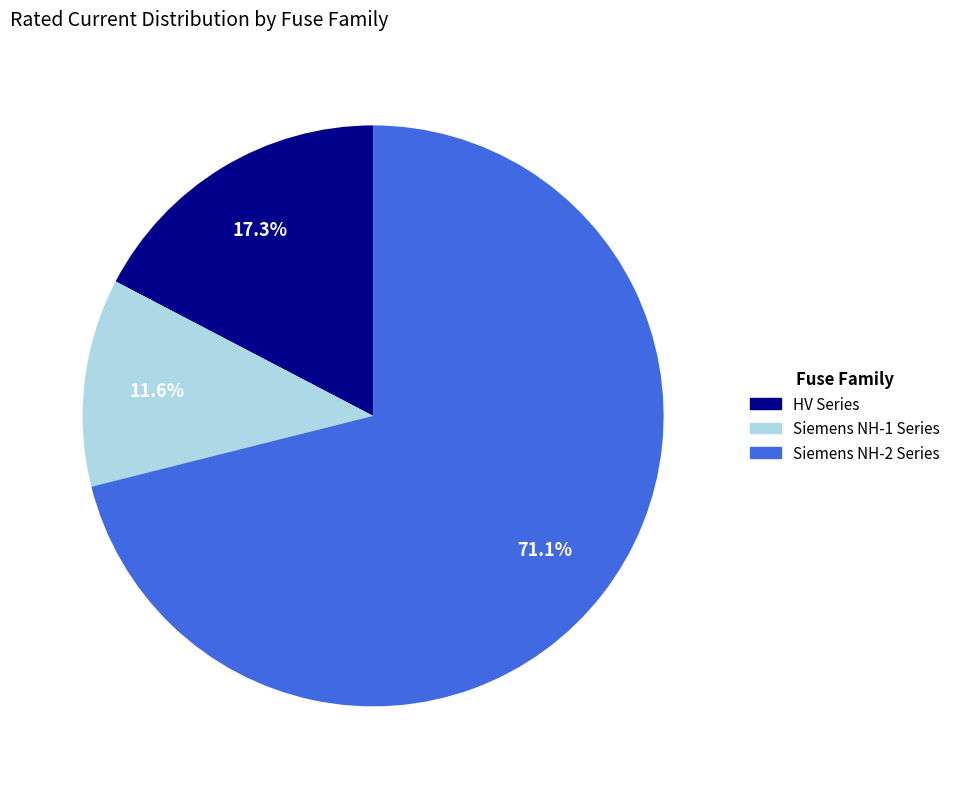

Does any single category account for the majority?

Yes